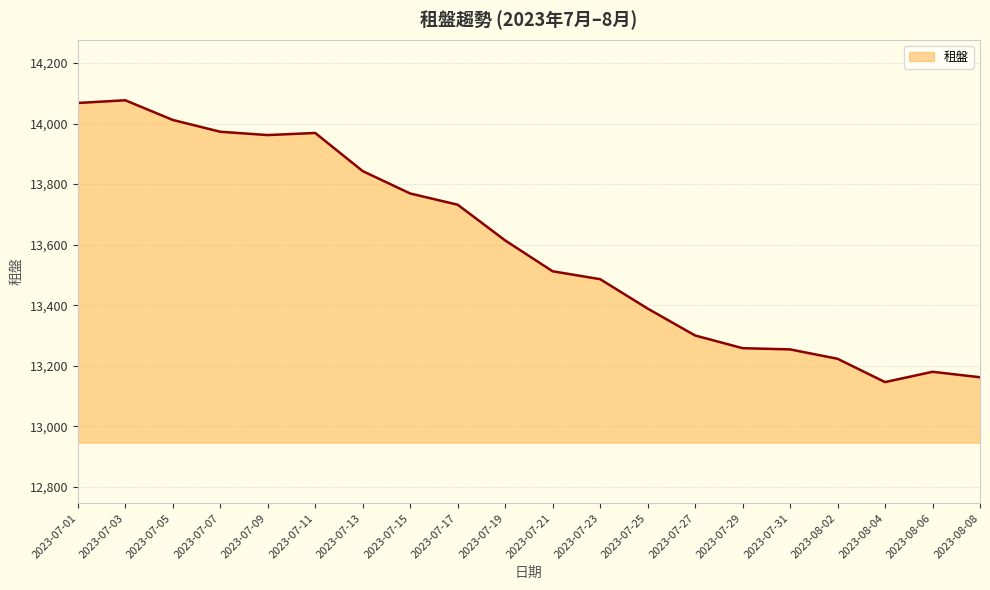

Is it true that the value at 2023-07-31 is 22418?

False